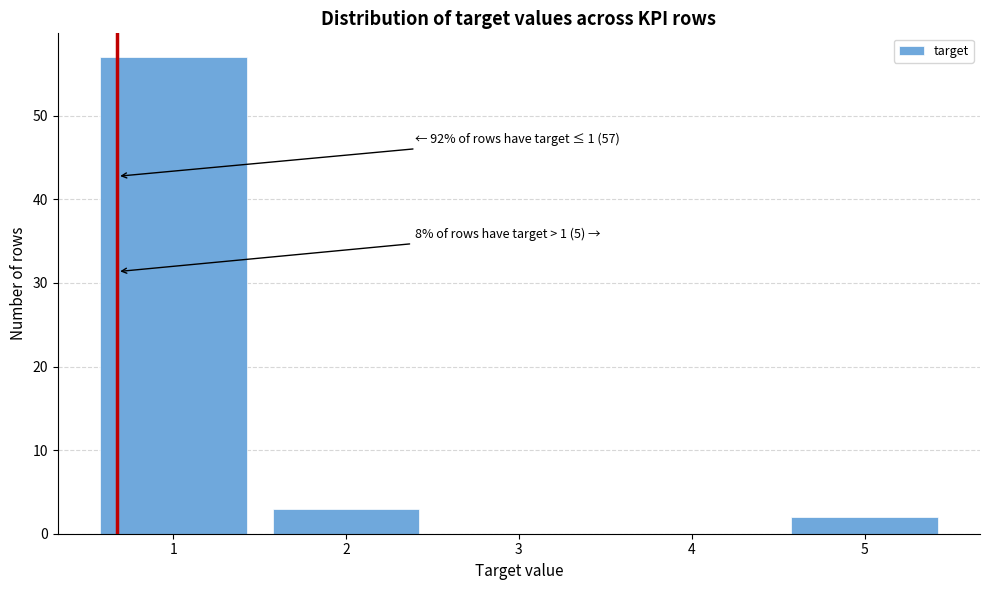

Reading left to right, what are all the values shown in this chart?

1=57	2=3	3=0	4=0	5=2